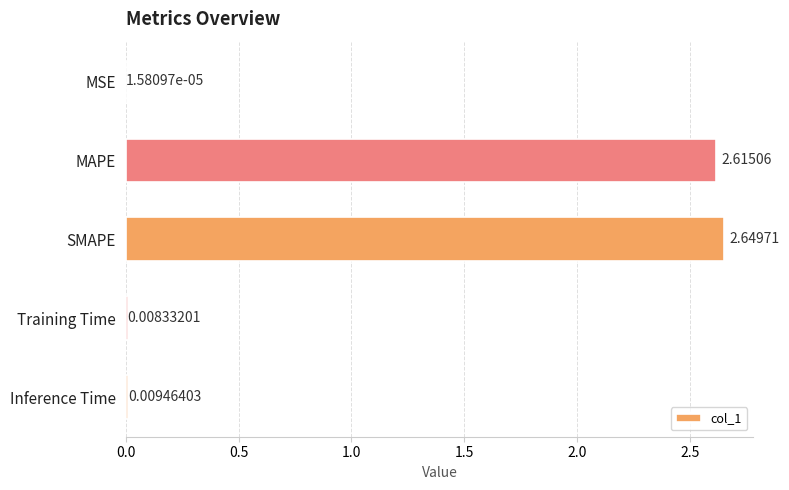

Which label corresponds to the largest value in the chart?

SMAPE